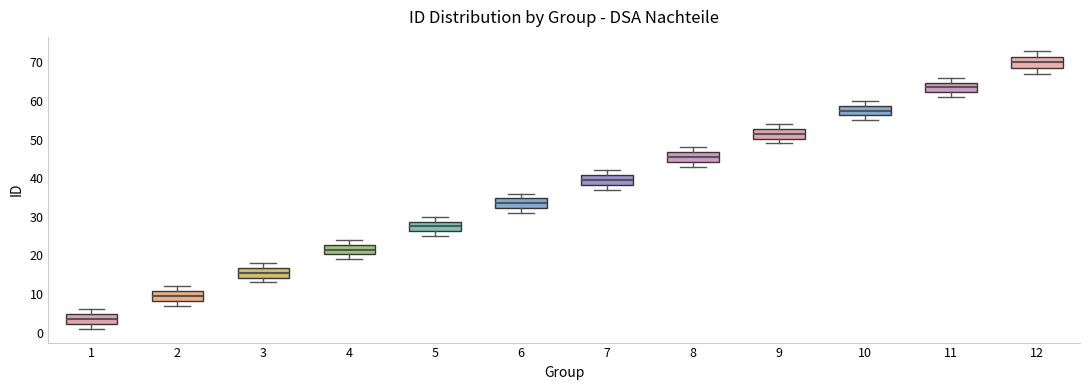

Reading left to right, read every box against the y-axis: the position of its median line, the range the box covers, and the ends of its whiskers. The values are not printed on the chart, so give them approximately, as read against the axis.

1: median 4, box 2 to 5, whiskers 1 to 6
2: median 10, box 8 to 11, whiskers 7 to 12
3: median 16, box 14 to 17, whiskers 13 to 18
4: median 22, box 20 to 23, whiskers 19 to 24
5: median 28, box 26 to 29, whiskers 25 to 30
6: median 34, box 32 to 35, whiskers 31 to 36
7: median 40, box 38 to 41, whiskers 37 to 42
8: median 46, box 44 to 47, whiskers 43 to 48
9: median 52, box 50 to 53, whiskers 49 to 54
10: median 58, box 56 to 59, whiskers 55 to 60
11: median 64, box 62 to 65, whiskers 61 to 66
12: median 70, box 69 to 72, whiskers 67 to 73